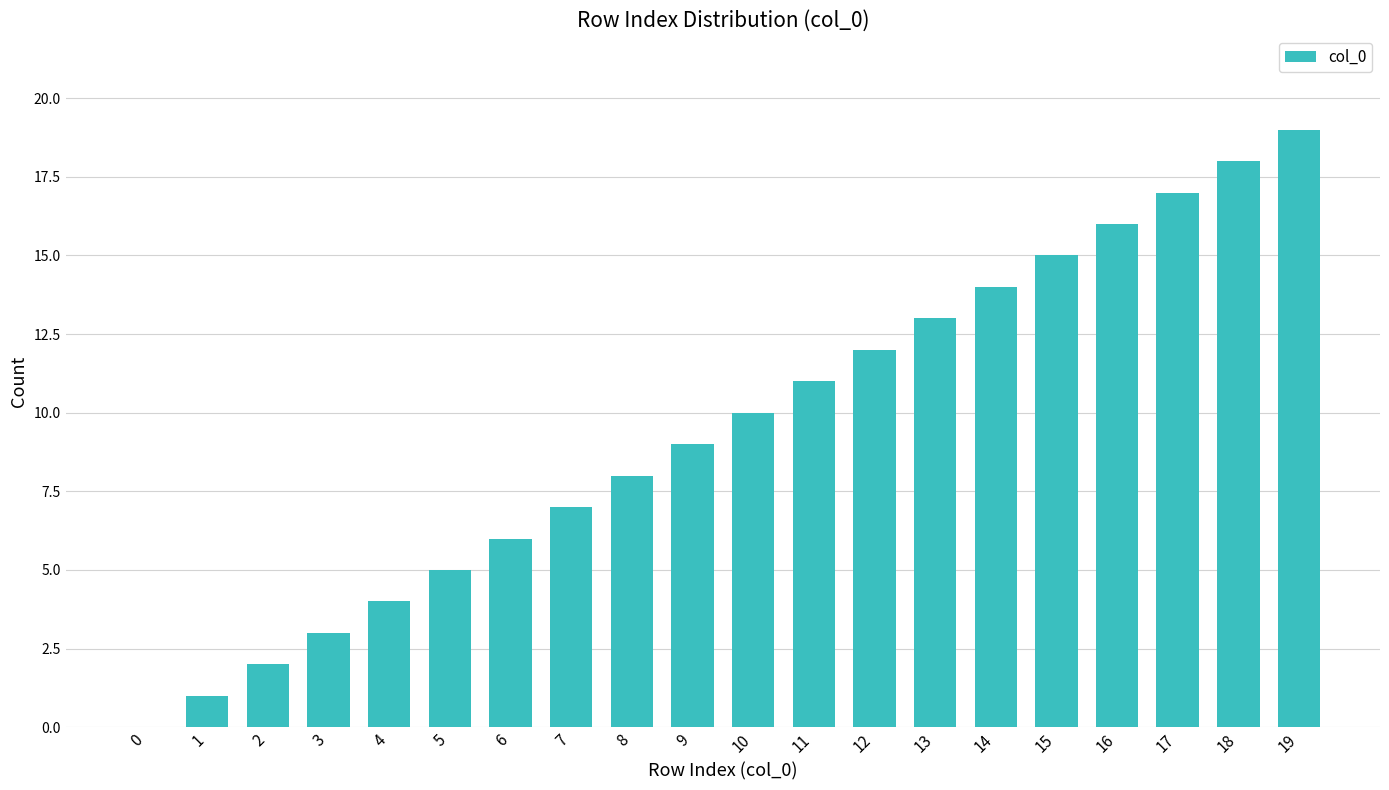

The value at 3 is 3. True or false?

True